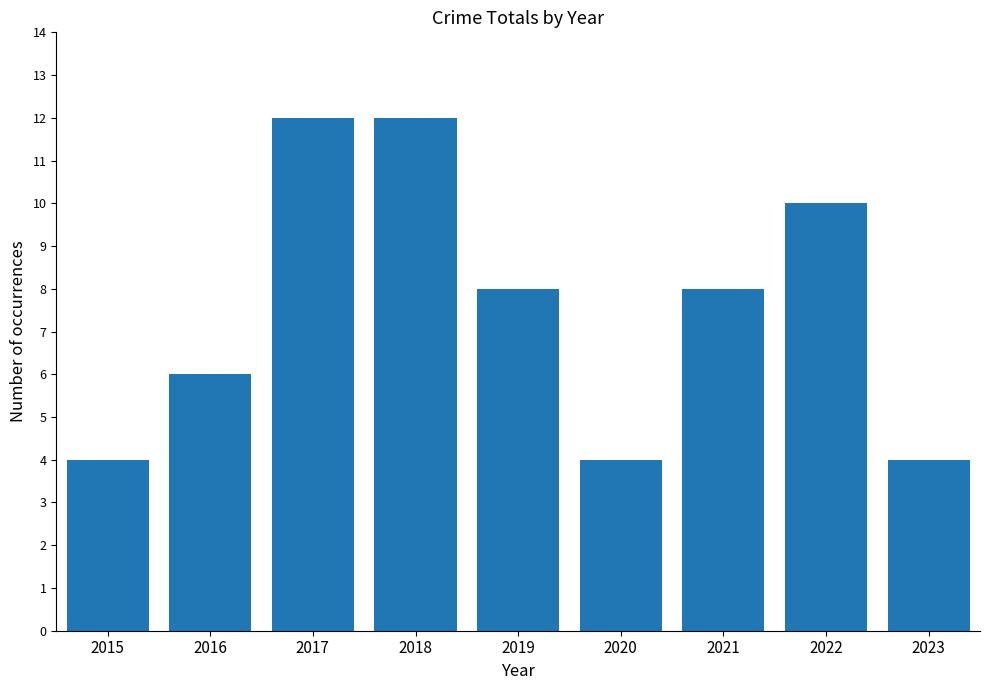

What is the change in value from 2021 to 2023?

-4